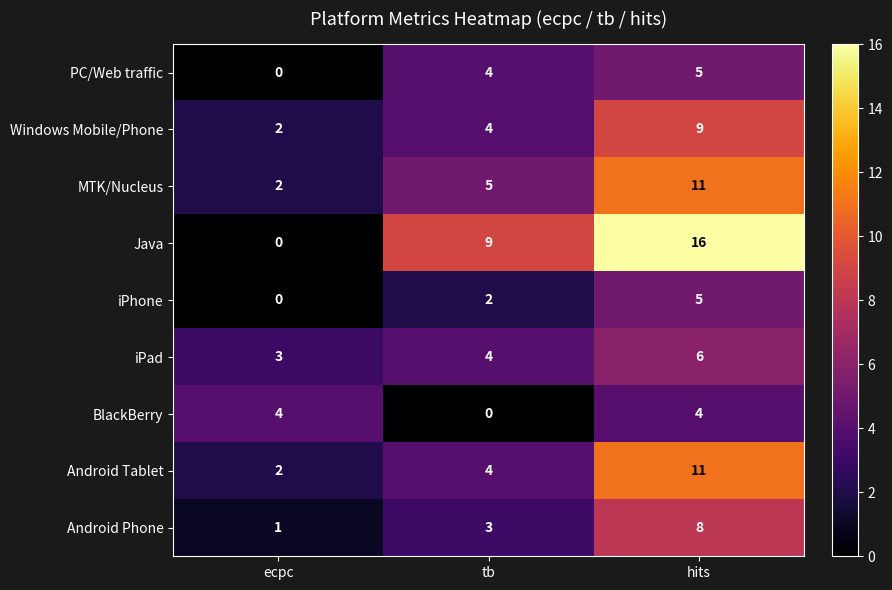

Reading left to right, transcribe all the data shown in this chart.

PC/Web traffic: 0	4	5
Windows Mobile/Phone: 2	4	9
MTK/Nucleus: 2	5	11
Java: 0	9	16
iPhone: 0	2	5
iPad: 3	4	6
BlackBerry: 4	0	4
Android Tablet: 2	4	11
Android Phone: 1	3	8